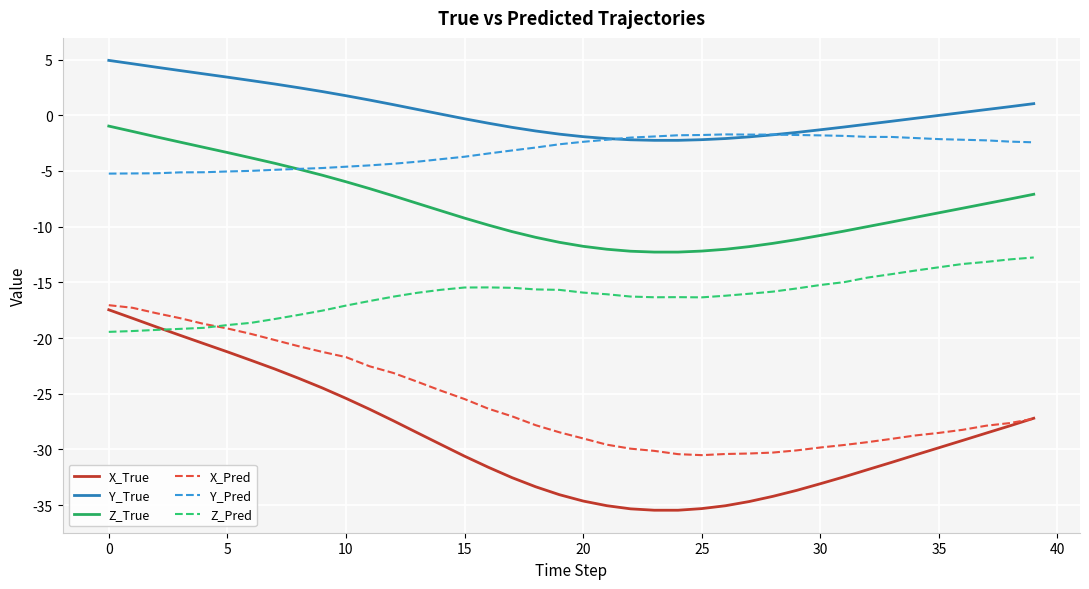

What is the smallest value displayed?

-35.5